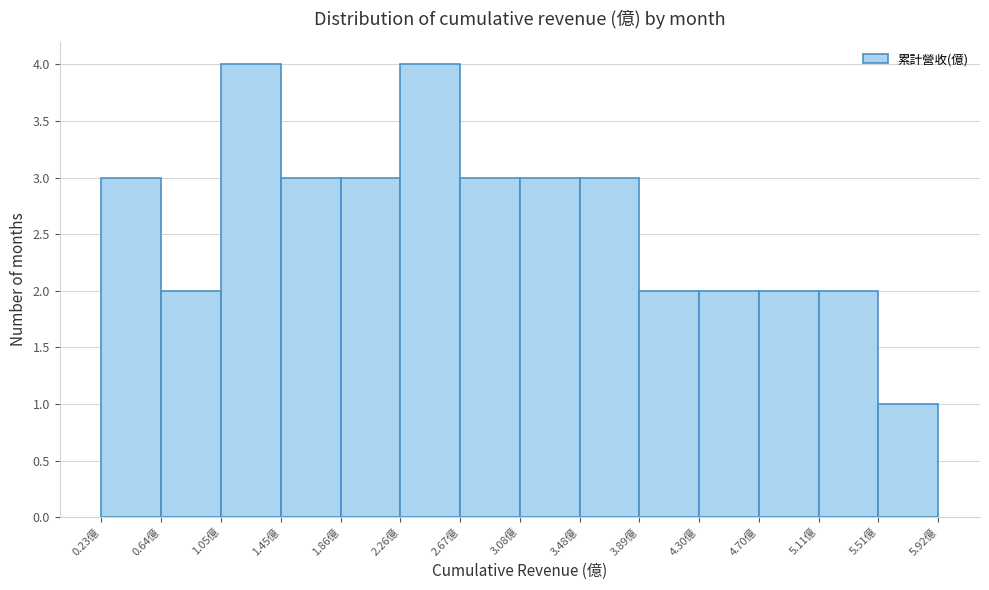

Reading left to right, transcribe this chart: for each bar, give the range it covers on the x-axis and its height. Neither the bar edges nor the heights are printed on the chart, so give them approximately, as read against the axes.

0.25 to 0.65: 3
0.65 to 1.05: 2
1.05 to 1.45: 4
1.45 to 1.85: 3
1.85 to 2.25: 3
2.25 to 2.65: 4
2.65 to 3.10: 3
3.10 to 3.50: 3
3.50 to 3.90: 3
3.90 to 4.30: 2
4.30 to 4.70: 2
4.70 to 5.10: 2
5.10 to 5.50: 2
5.50 to 5.90: 1